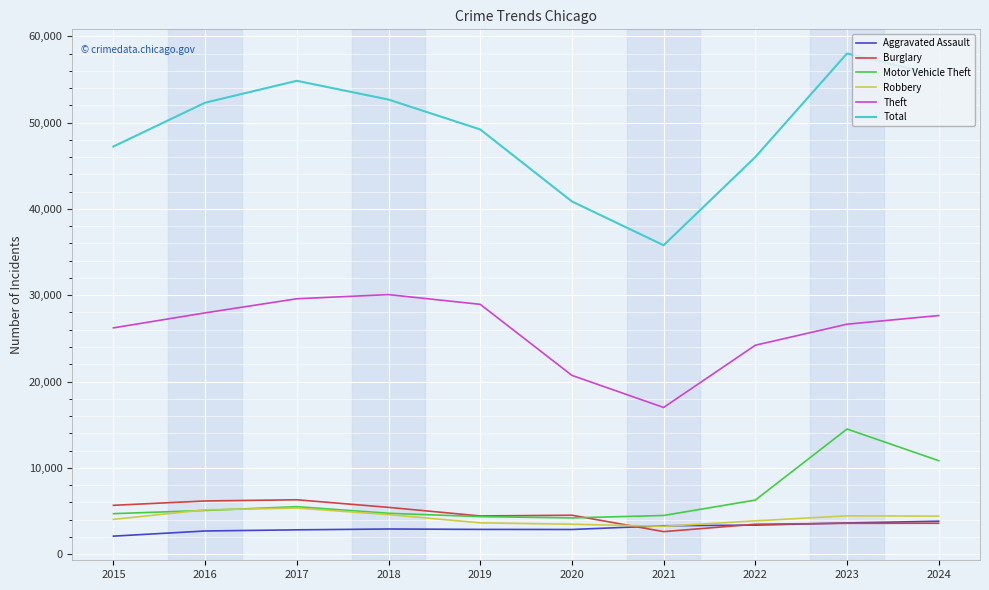

What is the average value of the Motor Vehicle Theft series?

6464